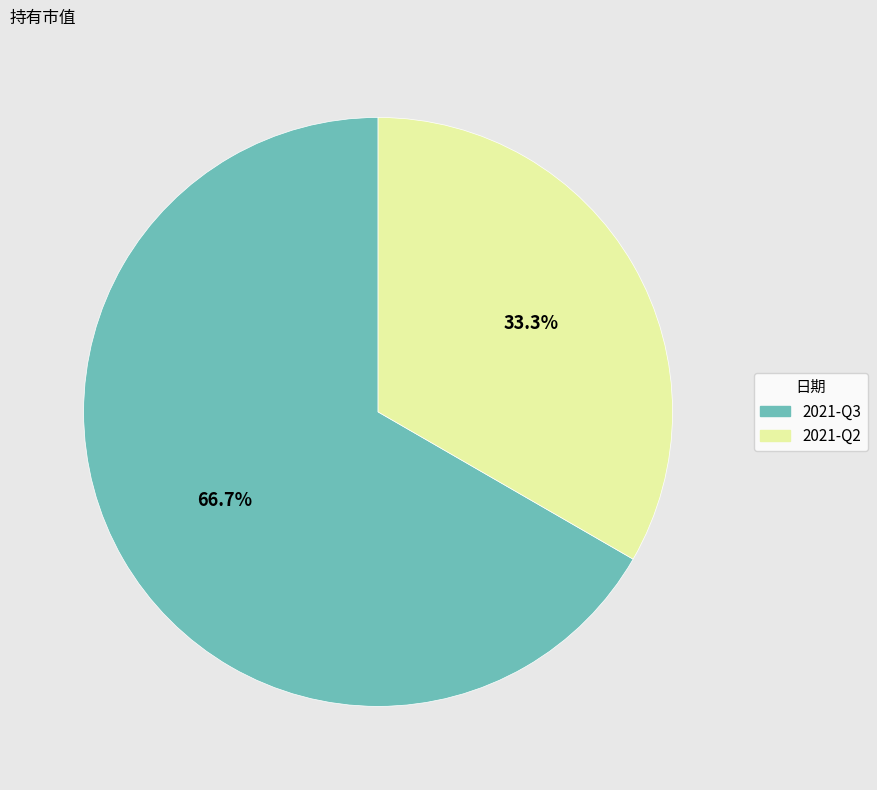

To the nearest percent, what portion does 2021-Q3 represent?

67%